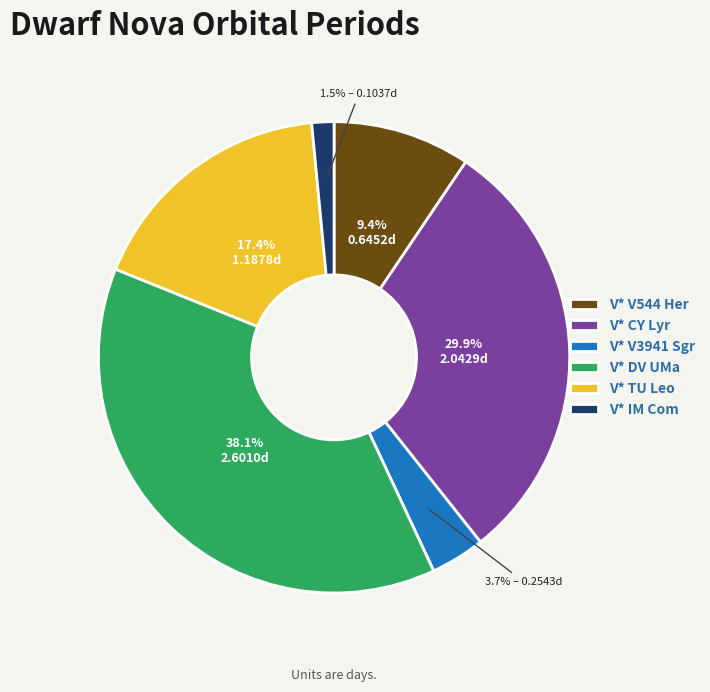

How much of the chart is everything except V* V544 Her?

90.6%